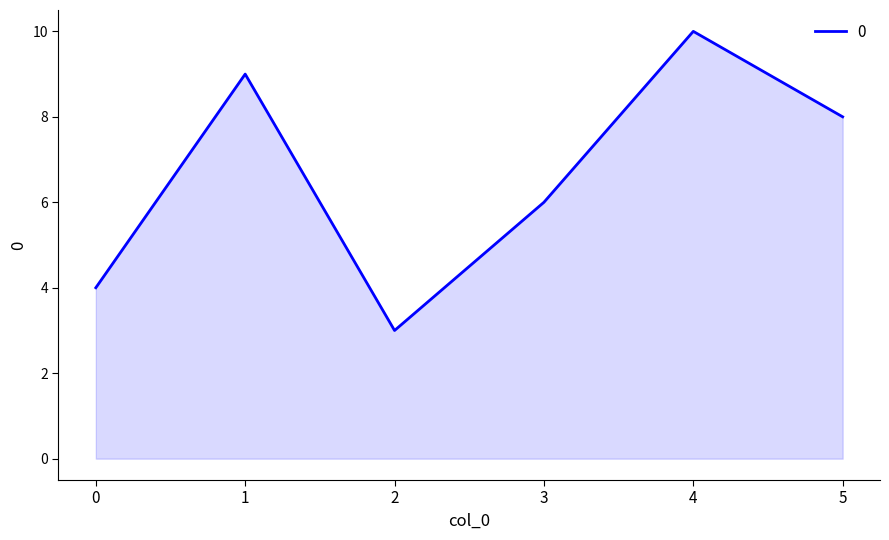

Reading left to right, extract all data points from this chart.

0=4	1=9	2=3	3=6	4=10	5=8